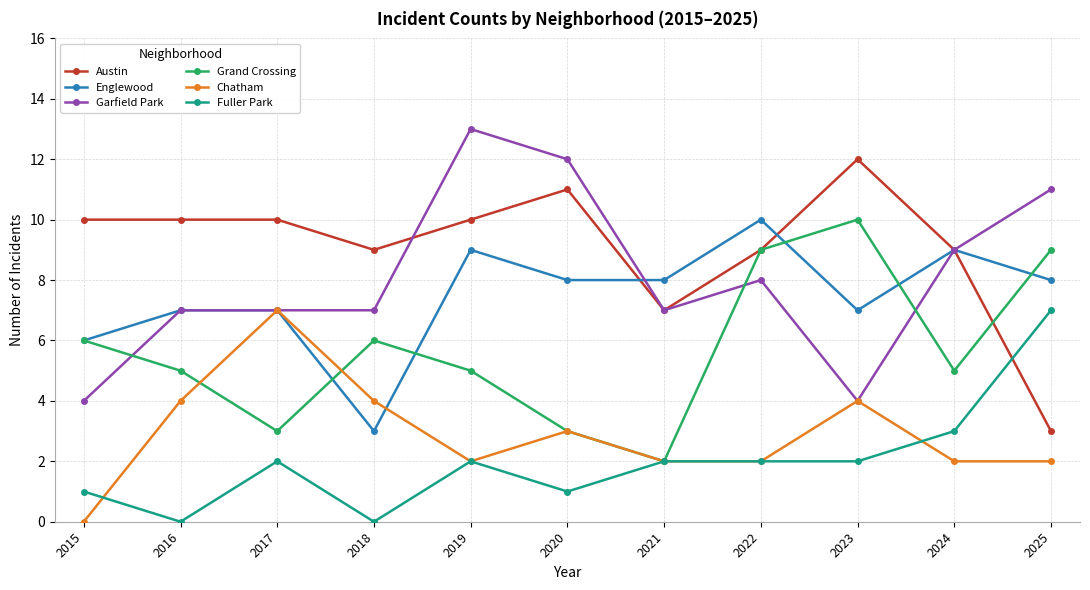

How many interior local valleys does the Grand Crossing series have?

3